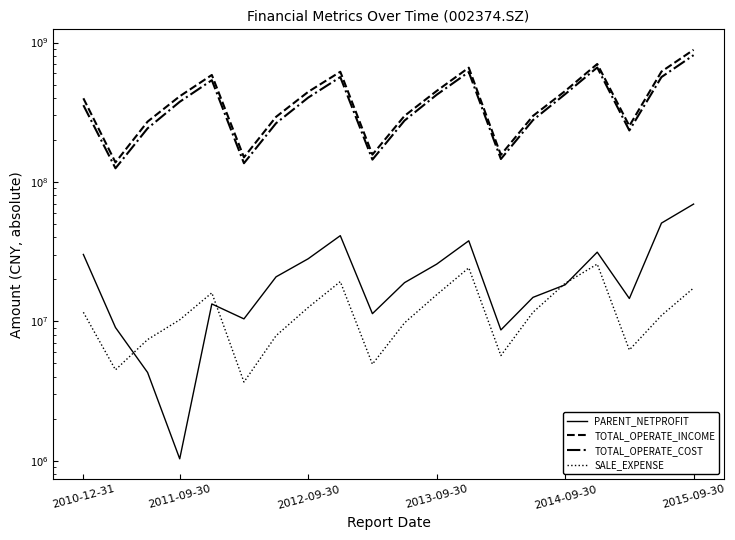

The PARENT_NETPROFIT series shows 56612964.3 at 8. True or false?

False